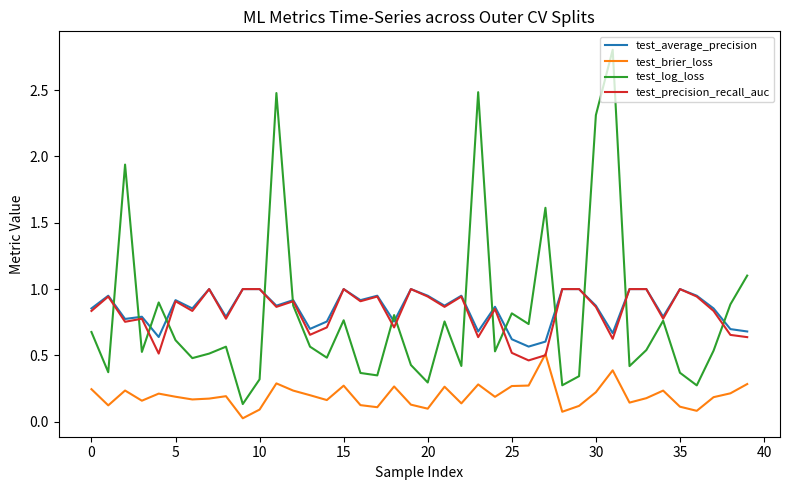

True or false: test_average_precision and test_brier_loss intersect in this chart.

False